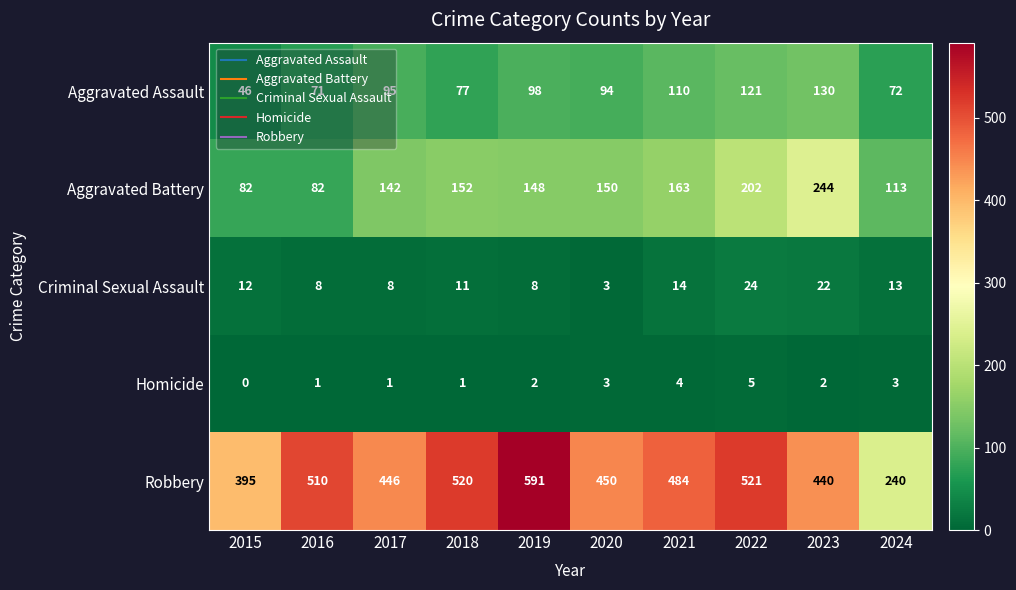

Where does the Robbery series first go above 484?

2016